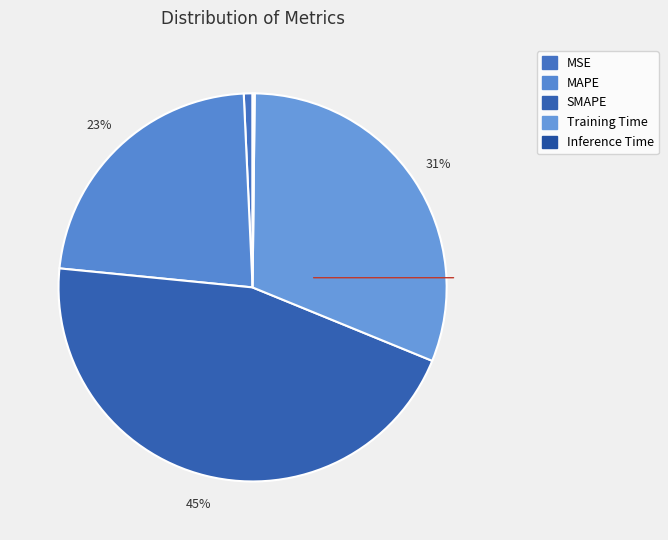

The MAPE slice represents 23% of the pie. True or false?

True